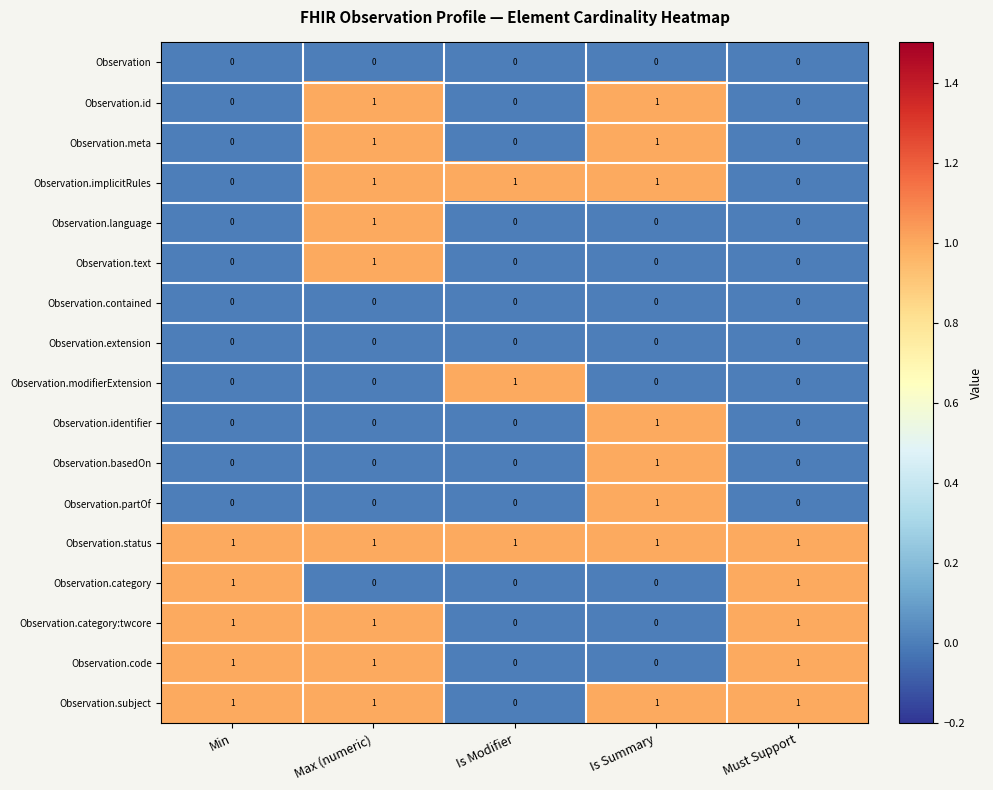

Count the Observation.id values in the range 0 to 1.

5